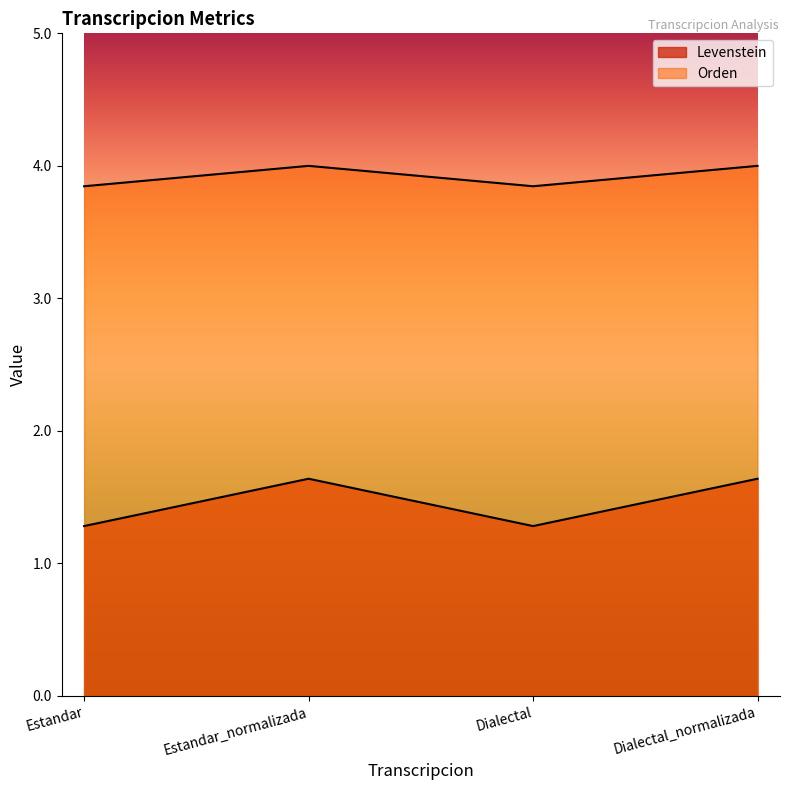

Rank the series by their maximum value, from highest to lowest.

Orden, Levenstein